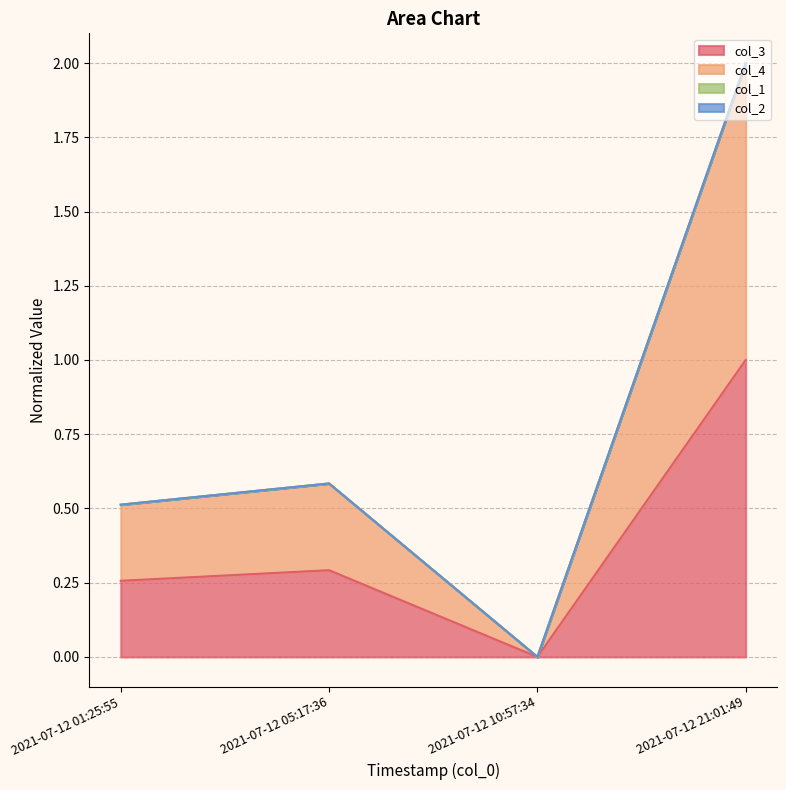

What is the greatest value displayed?

2.0